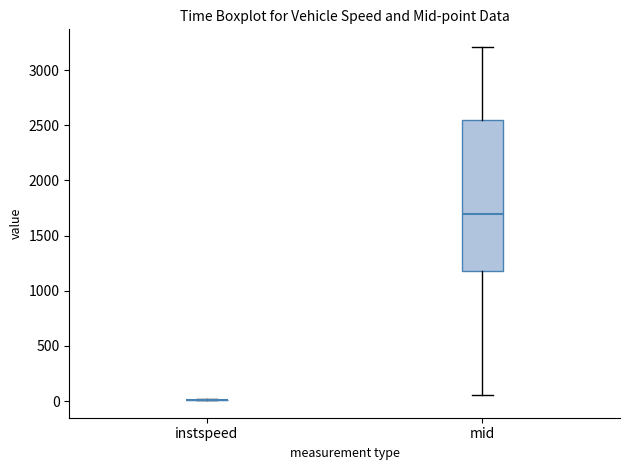

Reading left to right, read every box against the y-axis: the position of its median line, the range the box covers, and the ends of its whiskers. The values are not printed on the chart, so give them approximately, as read against the axis.

instspeed: box collapsed to a line at 0, whiskers 0 to 0
mid: median 1700, box 1200 to 2550, whiskers 50 to 3200